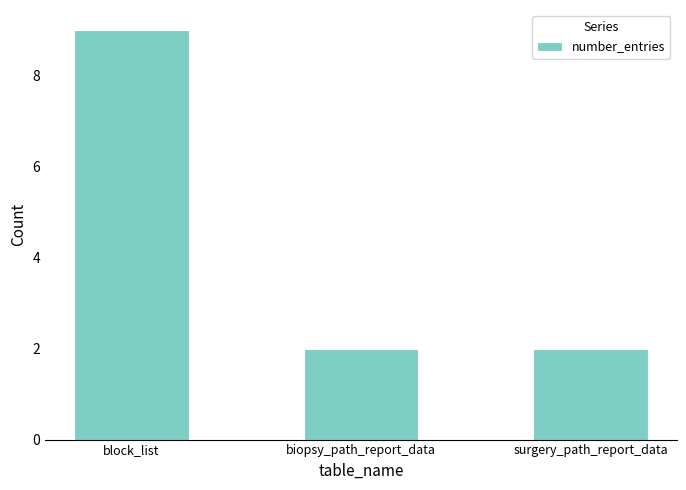

The value at biopsy_path_report_data is 1. True or false?

False